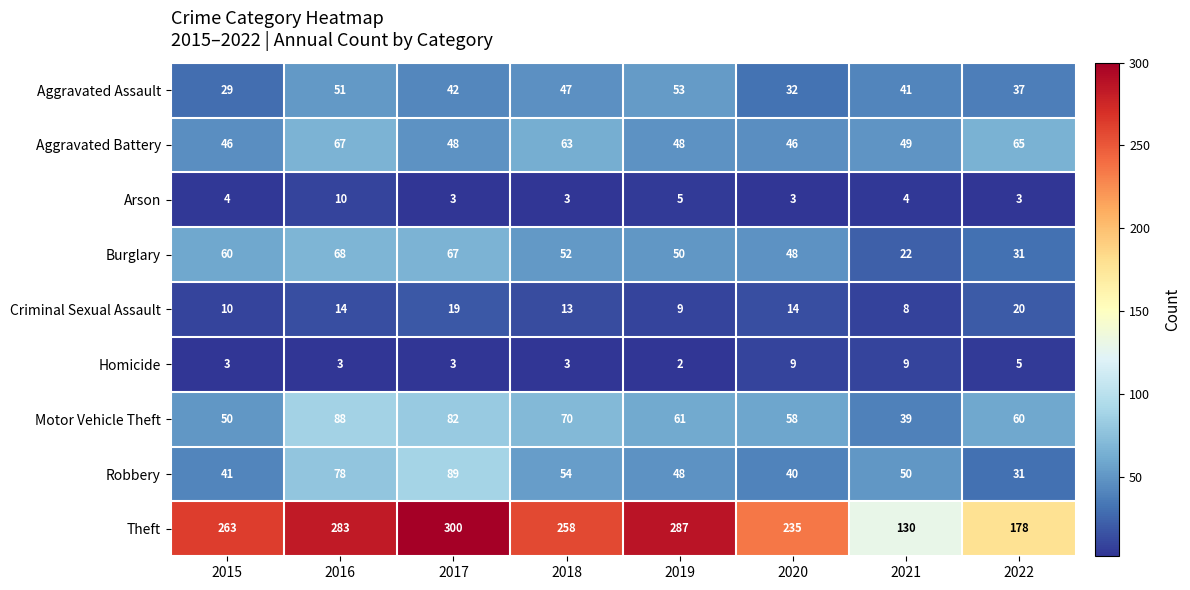

Which series has the largest range (max minus min)?

Theft